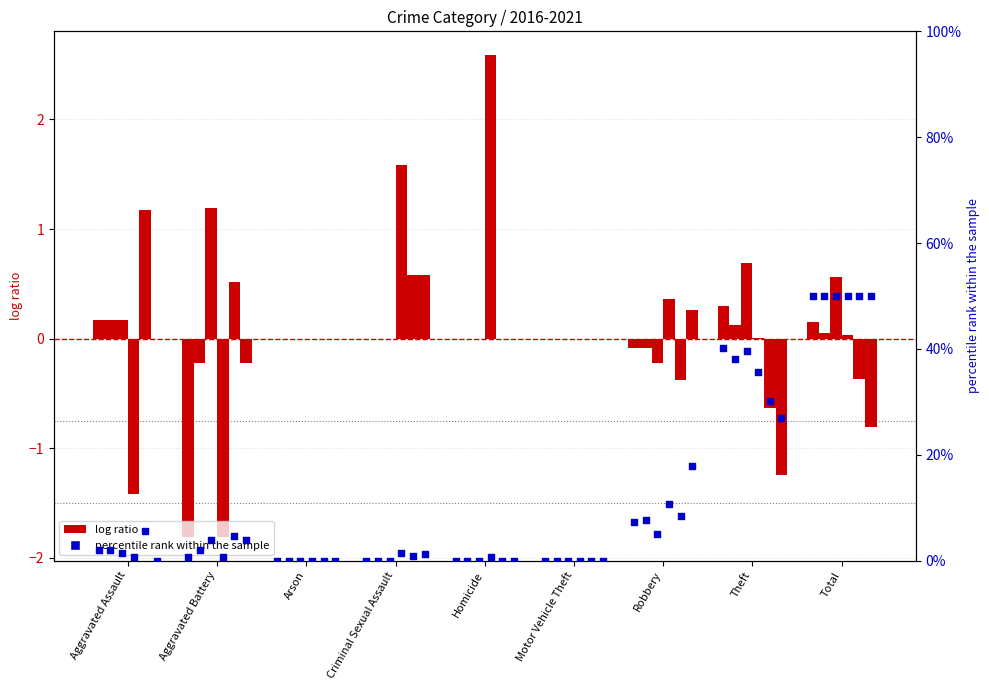

What is the total value across all series at Criminal Sexual Assault?

3.7